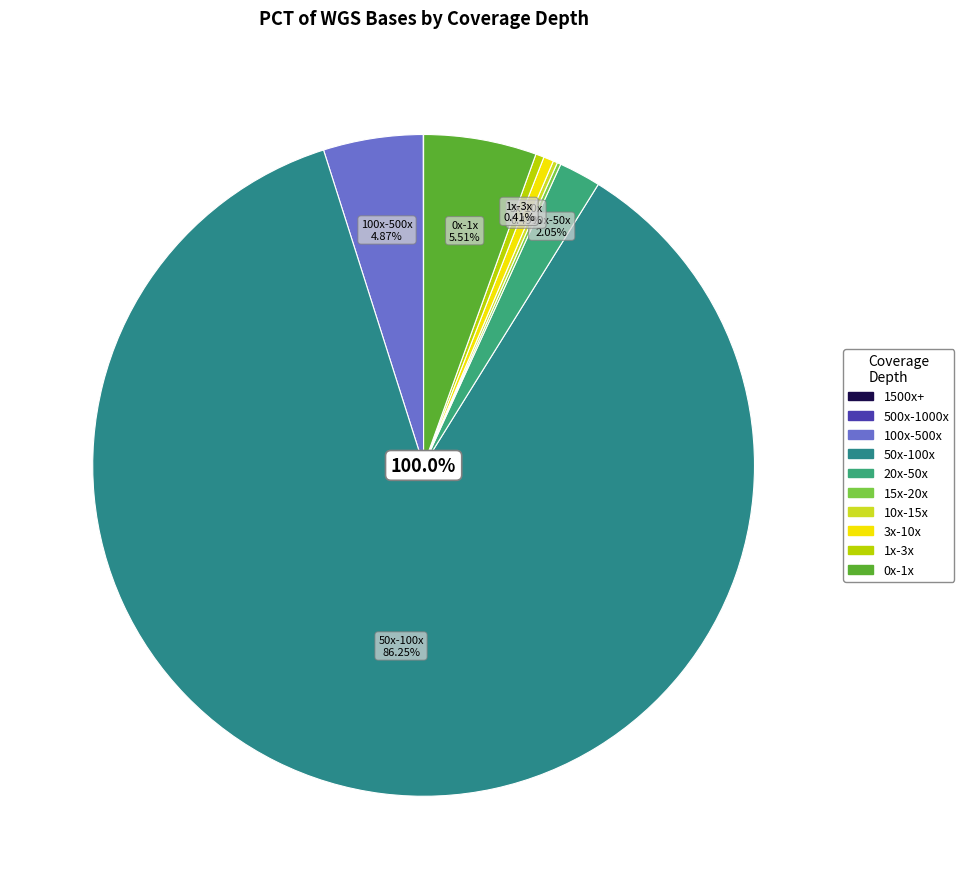

What percentage do 1x-3x and 10x-15x together represent?

0.6%